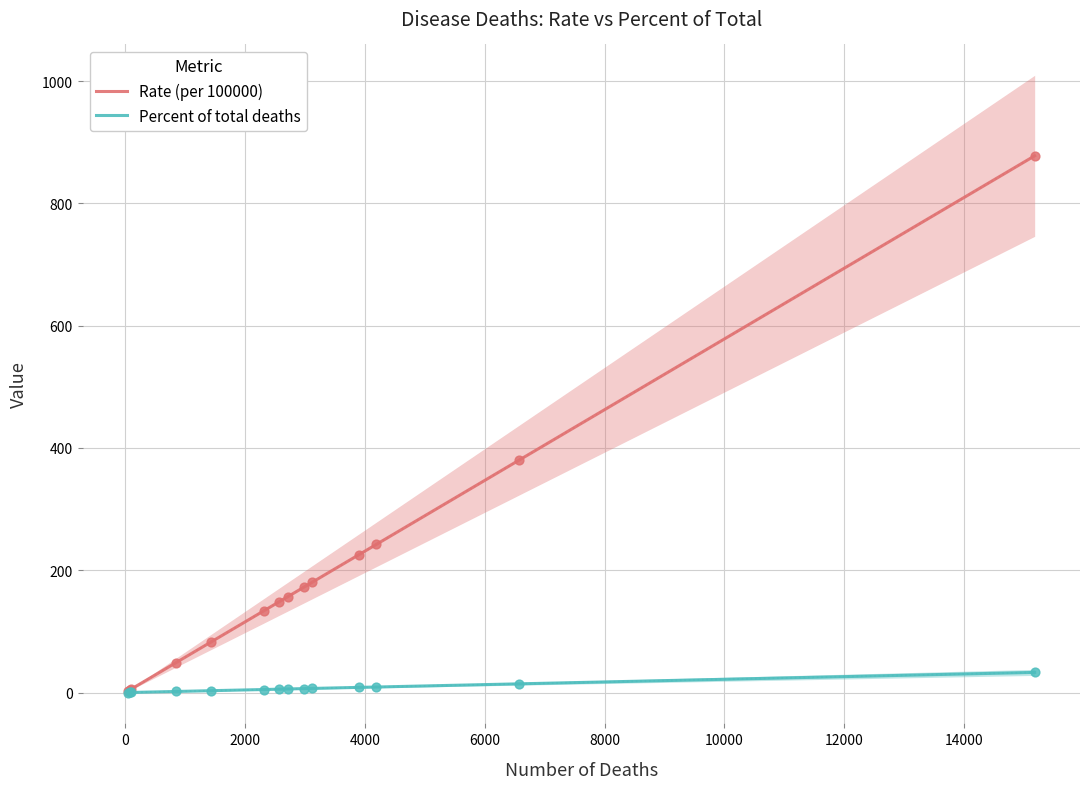

Which series has the widest spread of Y values?

Rate (per 100000)